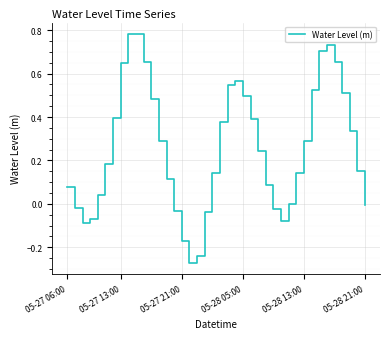

What is the difference between the maximum and minimum values?

1.1